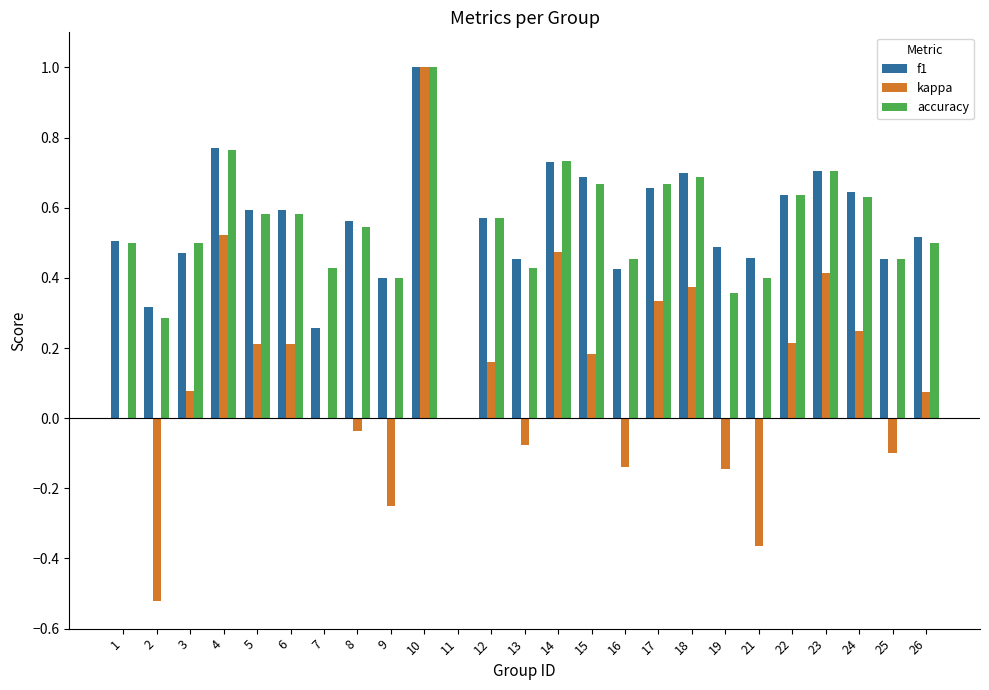

True or false: accuracy has a value of 0.5 at 25.

True